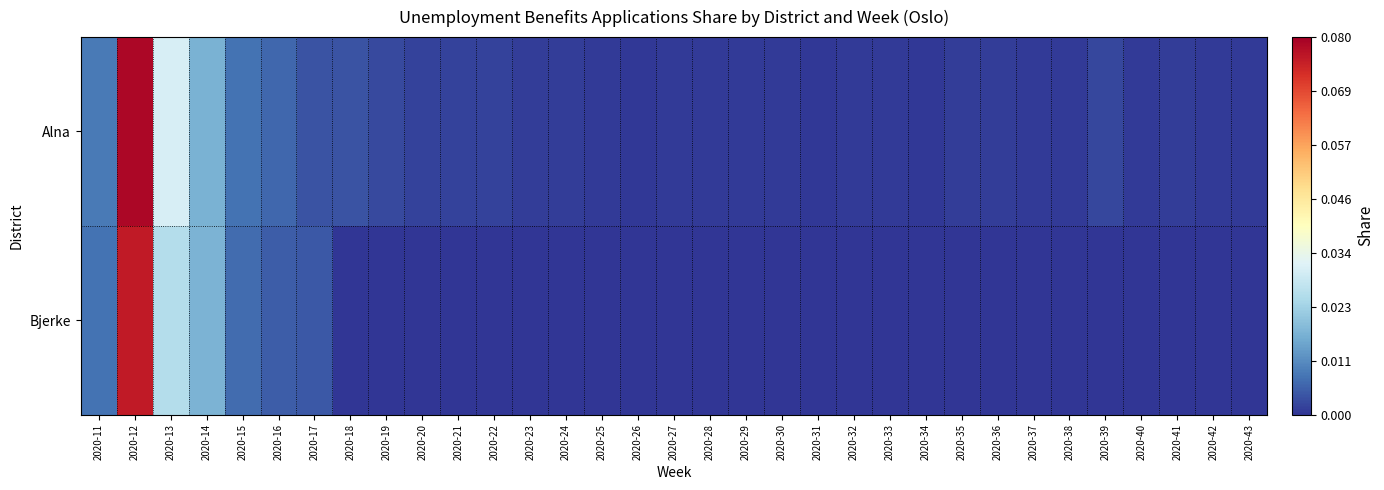

Rank the series by their average value, from lowest to highest.

Bjerke, Alna